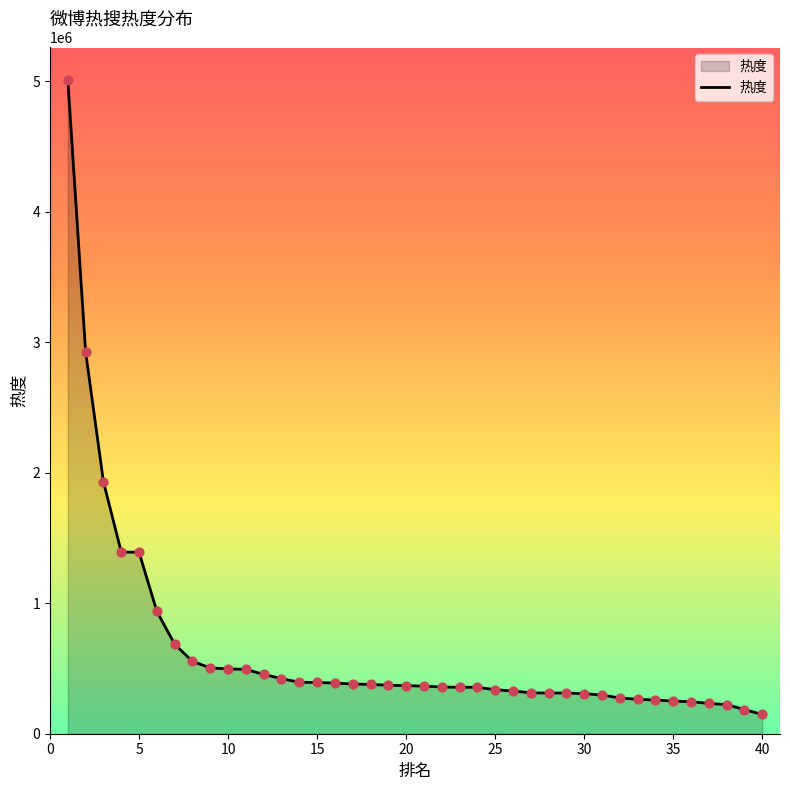

What is the smallest value displayed?

147602